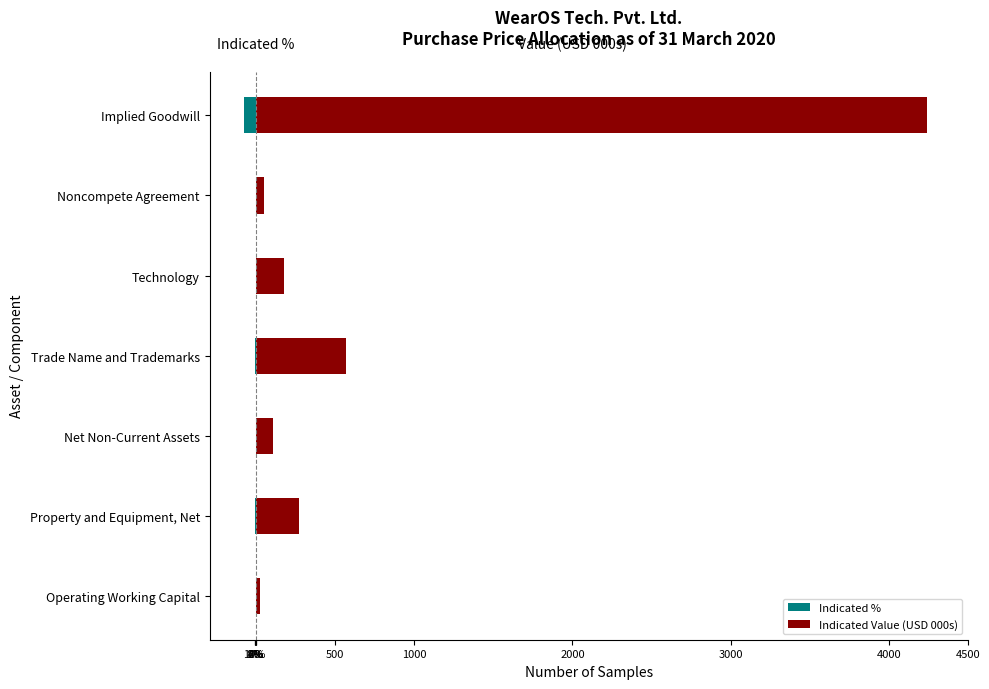

What is the sum of all Indicated Value (USD 000s) values?

5444.0